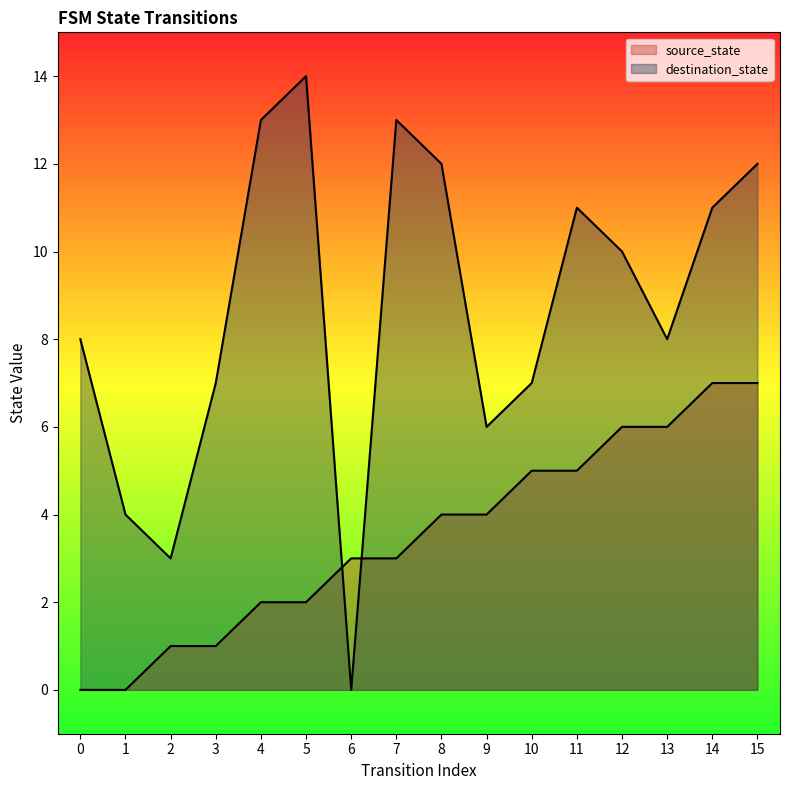

Rank the series at 2 from highest to lowest value.

destination_state, source_state